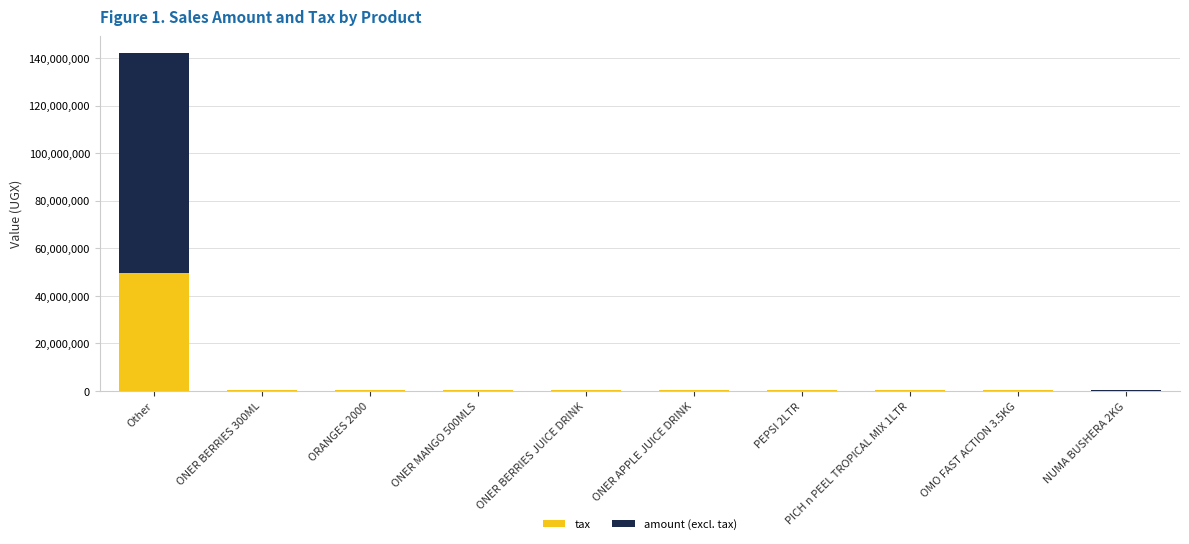

What is the highest value of the tax series?

49517244